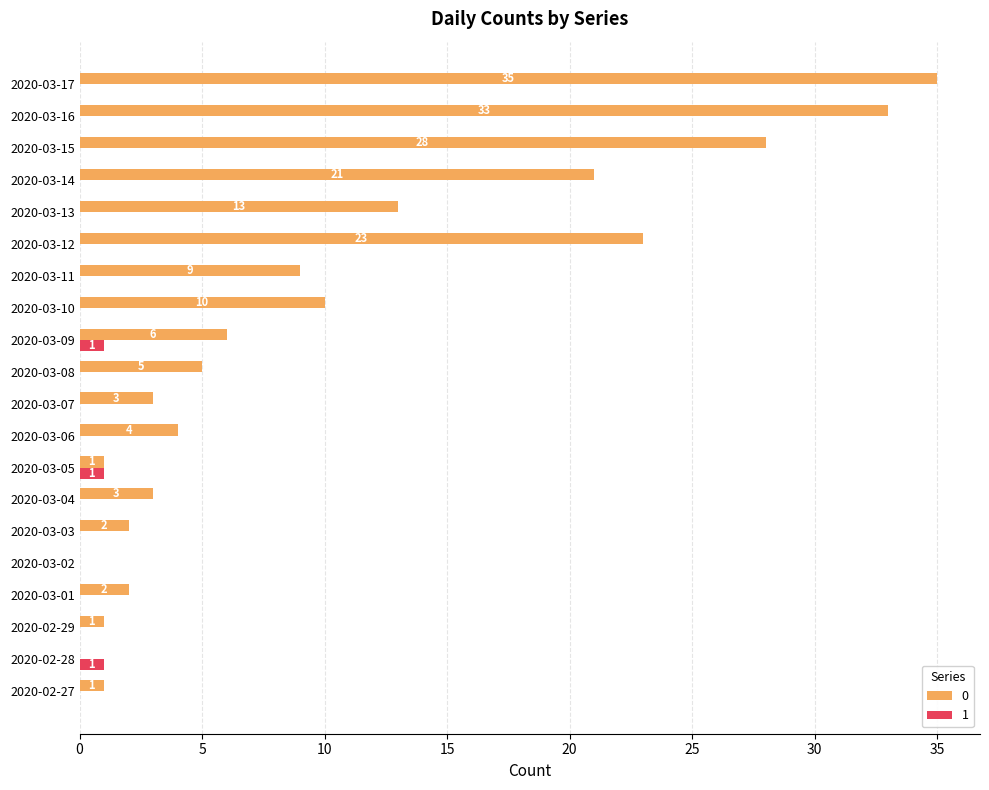

Count the number of categories in the chart.

20